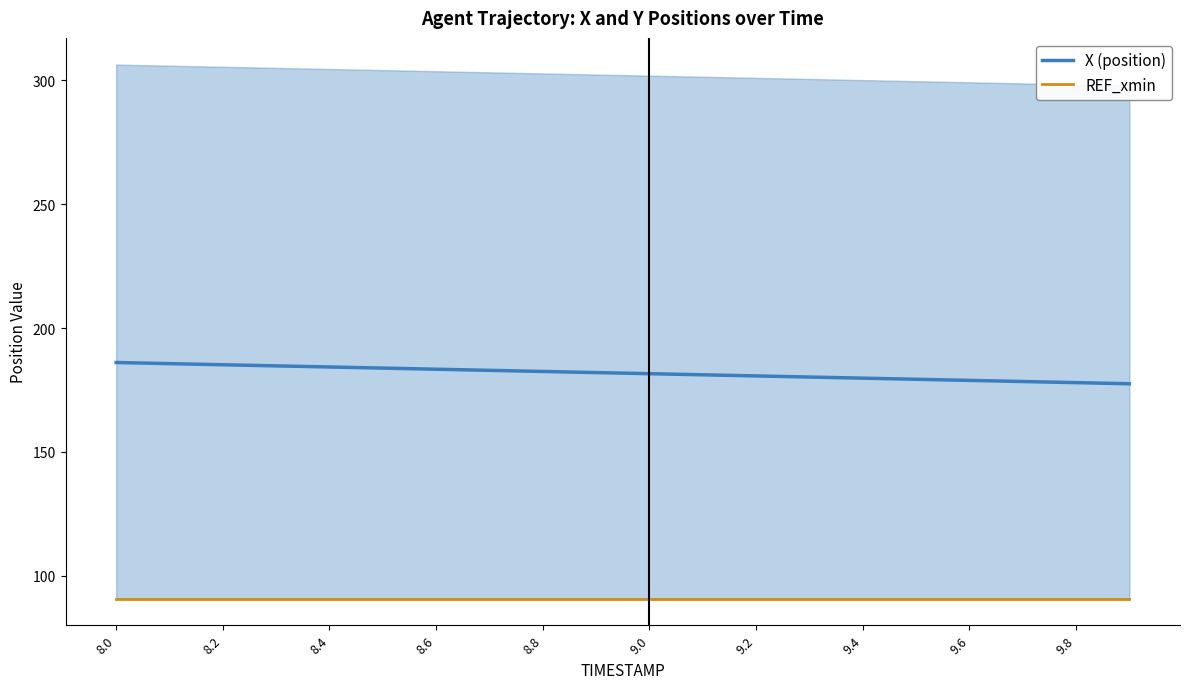

Reading left to right, extract all data points from this chart.

X (position): 186.1	185.7	185.2	184.8	184.3	183.8	183.4	182.9	182.5	182.0	181.6	181.1	180.7	180.2	179.8	179.3	178.9	178.4	178.0	177.5
REF_xmin: 90.8	90.8	90.8	90.8	90.8	90.8	90.8	90.8	90.8	90.8	90.8	90.8	90.8	90.8	90.8	90.8	90.8	90.8	90.8	90.8